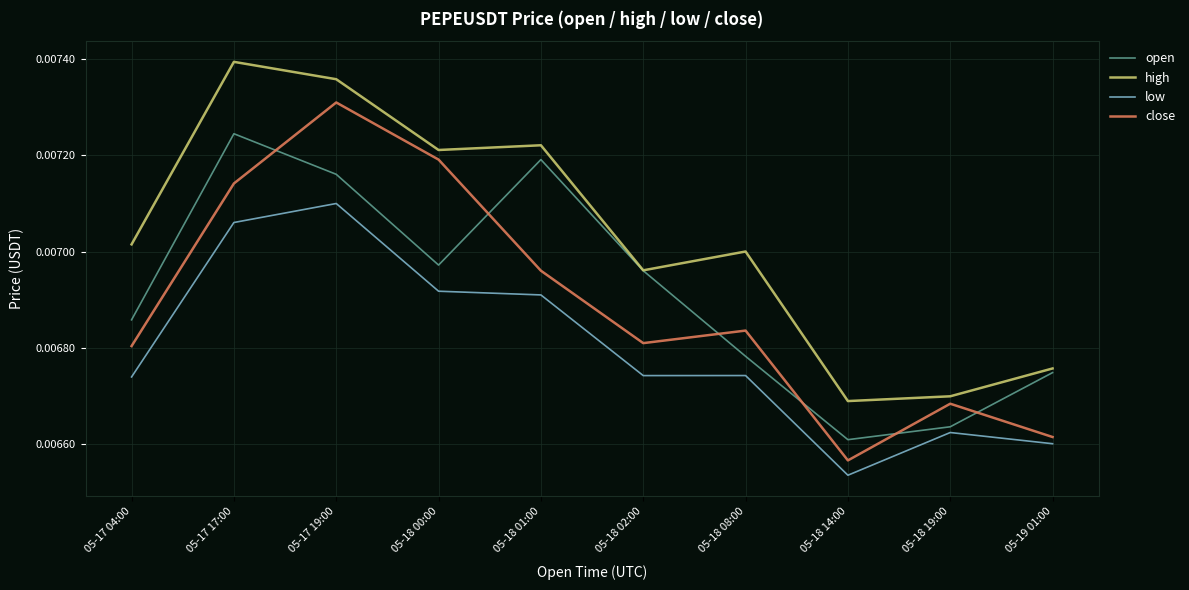

Which category has the lowest value in the open series?

05-18 14:00